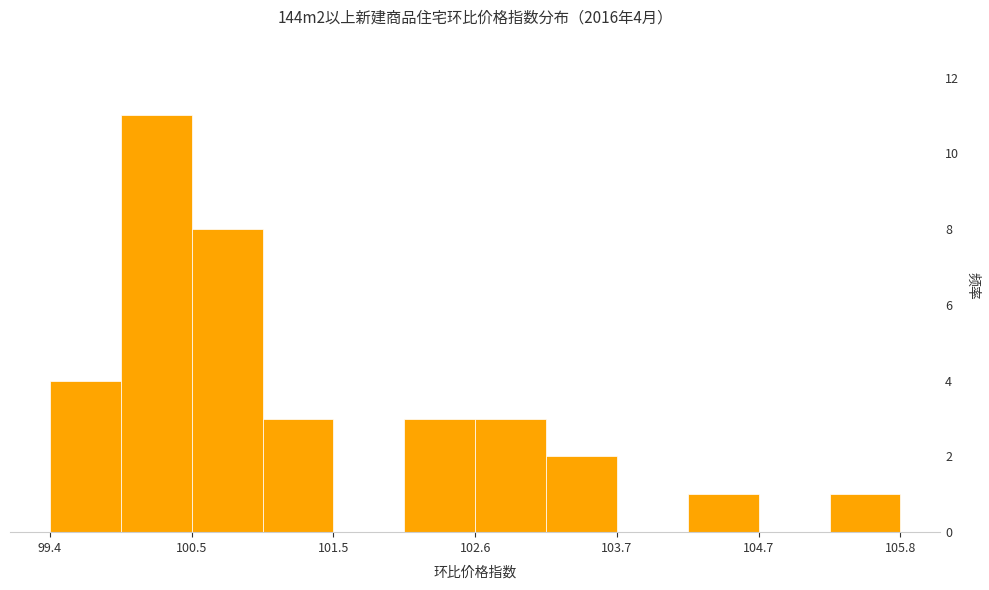

Read against the x-axis, roughly where is the centre of the tallest bar?

100.2